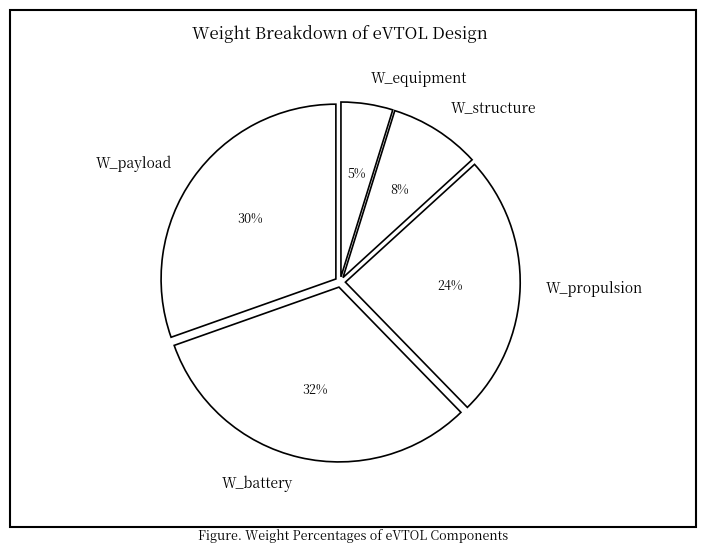

To the nearest percent, what is the combined percentage of W_payload and W_equipment?

35%